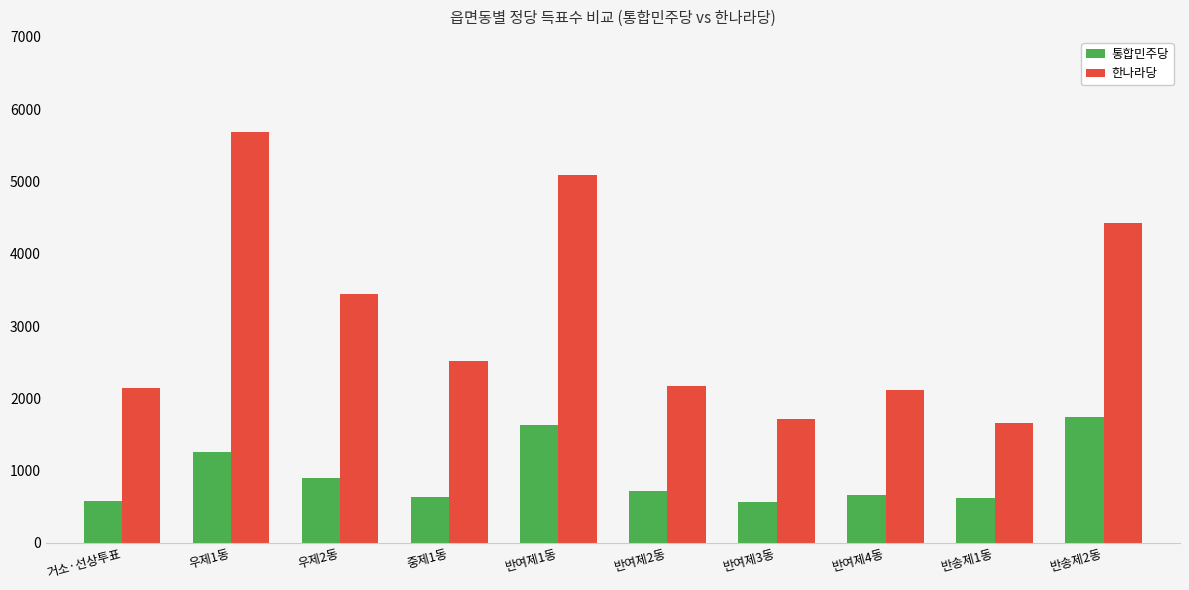

How many bars are there in total?

20